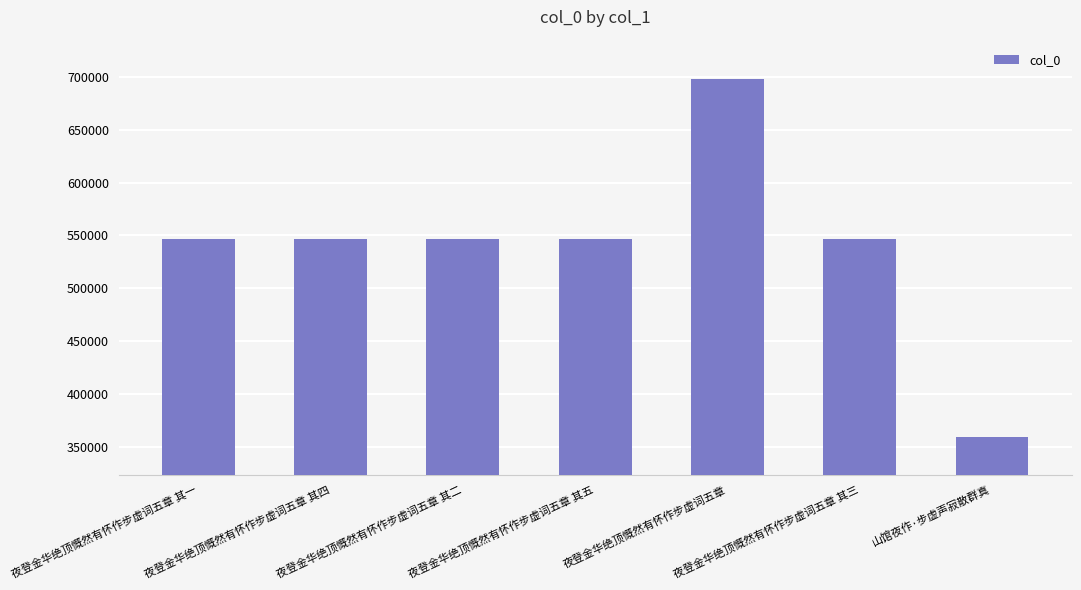

Count the number of data series in this chart.

1